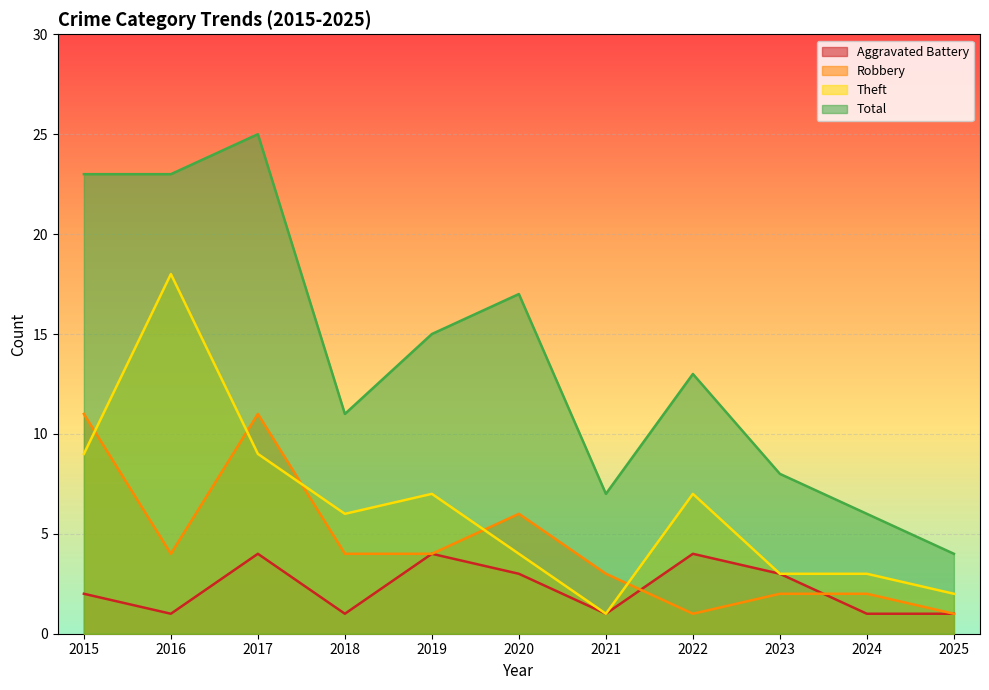

Is the value of Total at 2022 greater than the value of Robbery at 2017?

Yes